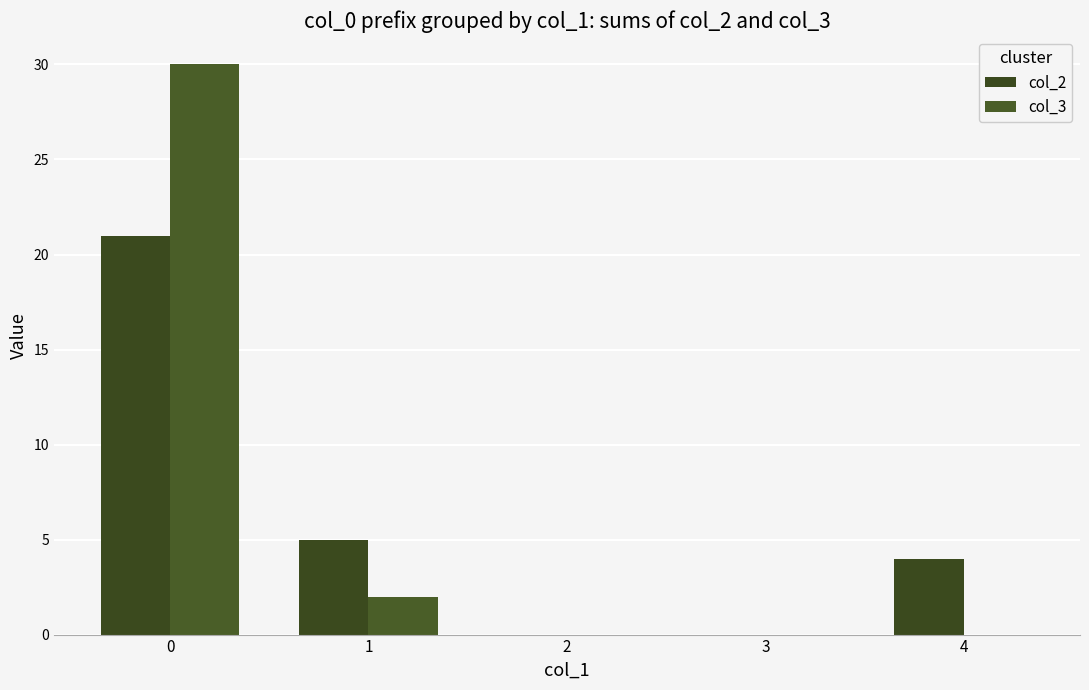

Is the value of col_3 at 0 greater than the value of col_2 at 0?

Yes